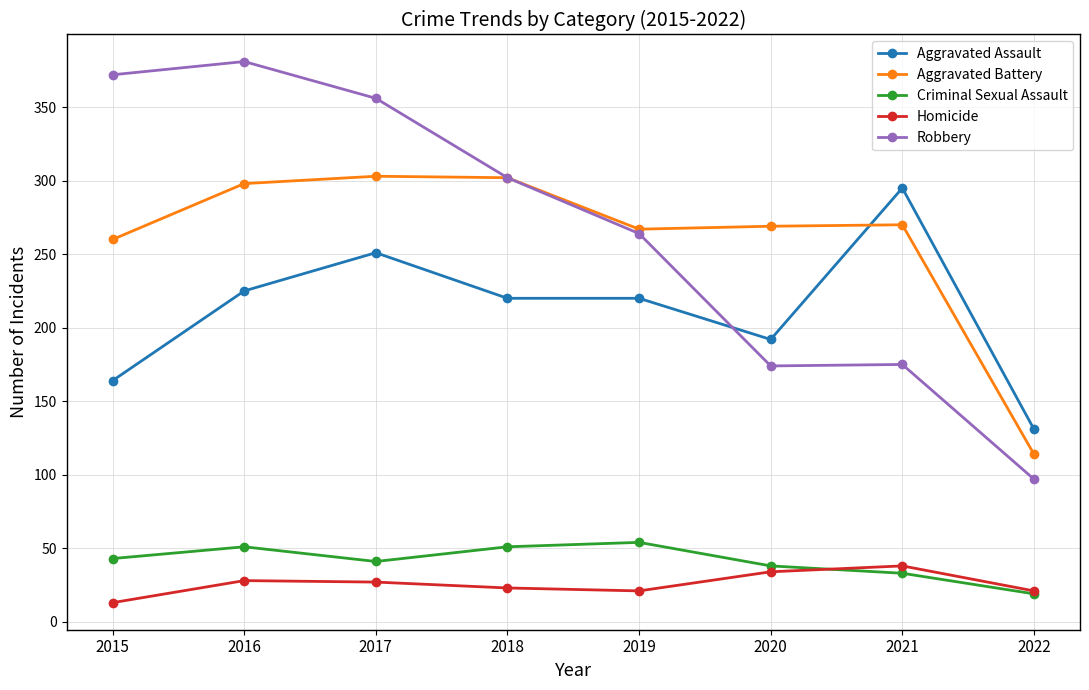

At how many categories does at least one series exceed 50?

8